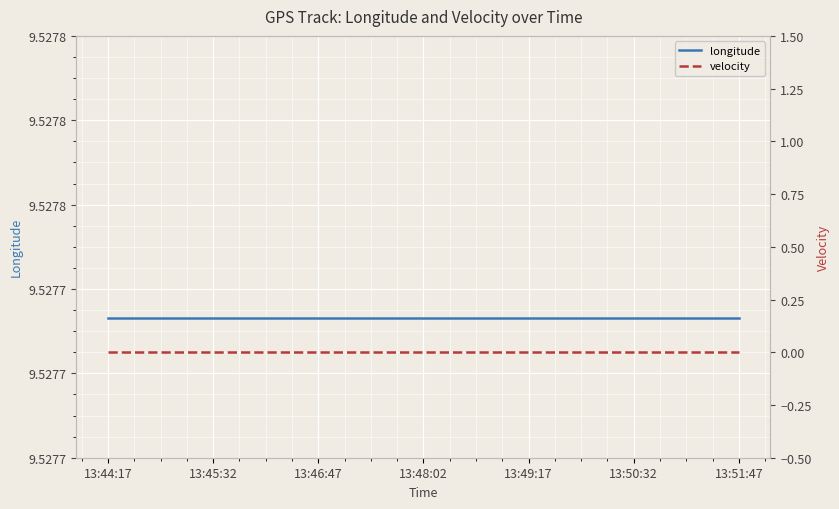

What is the label of the 5th point from the left?

13:49:17